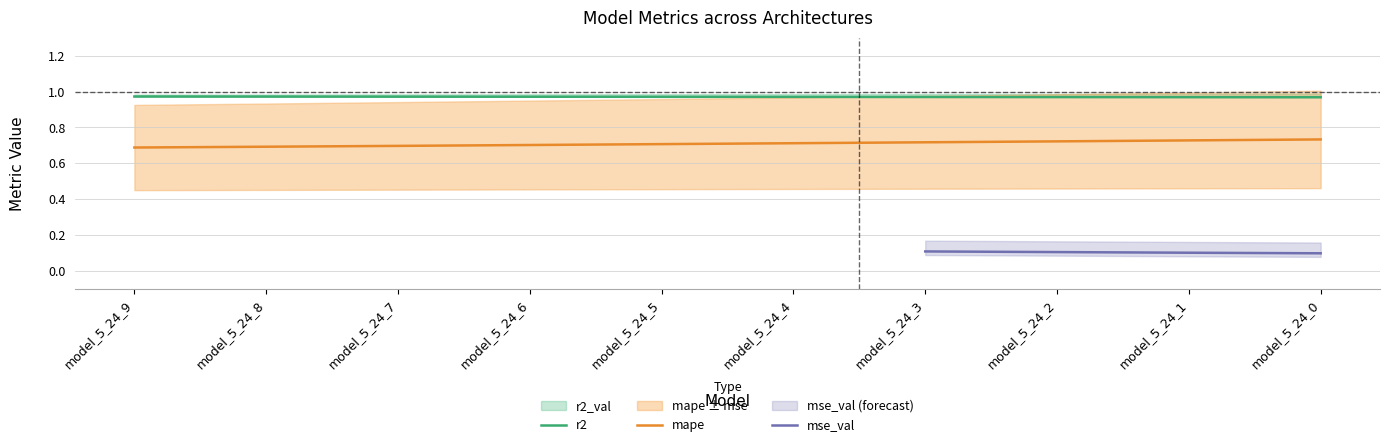

Which category has the highest value in the r2_val series?

model_5_24_0